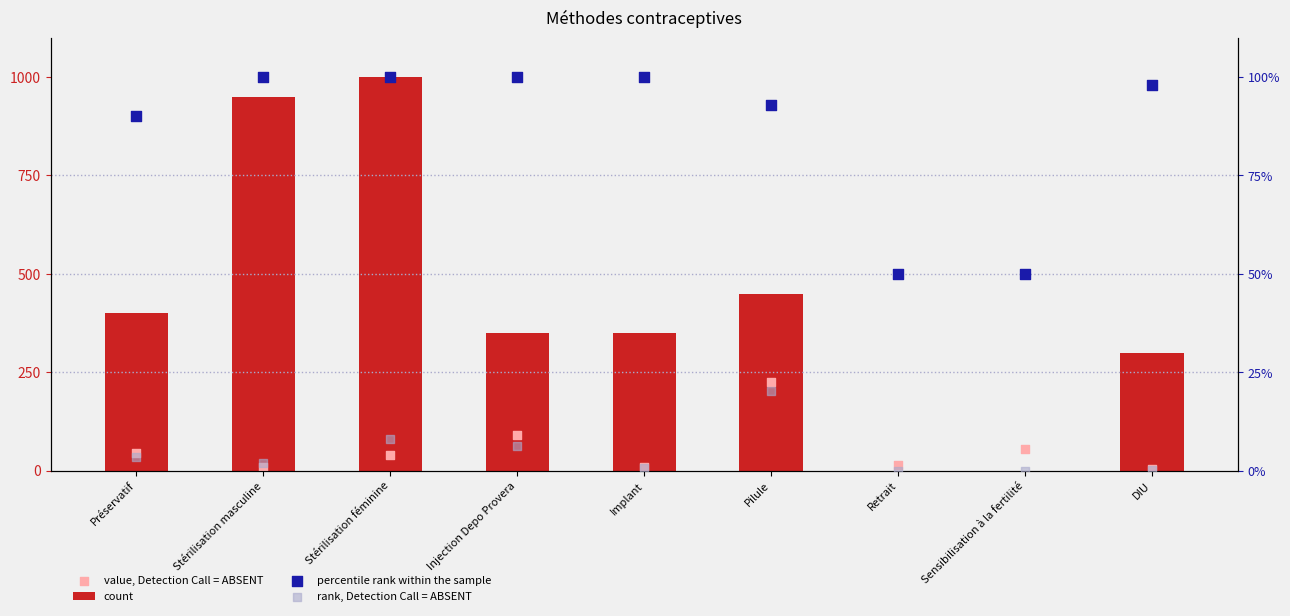

What is the total value across all series at Préservatif?

538.6